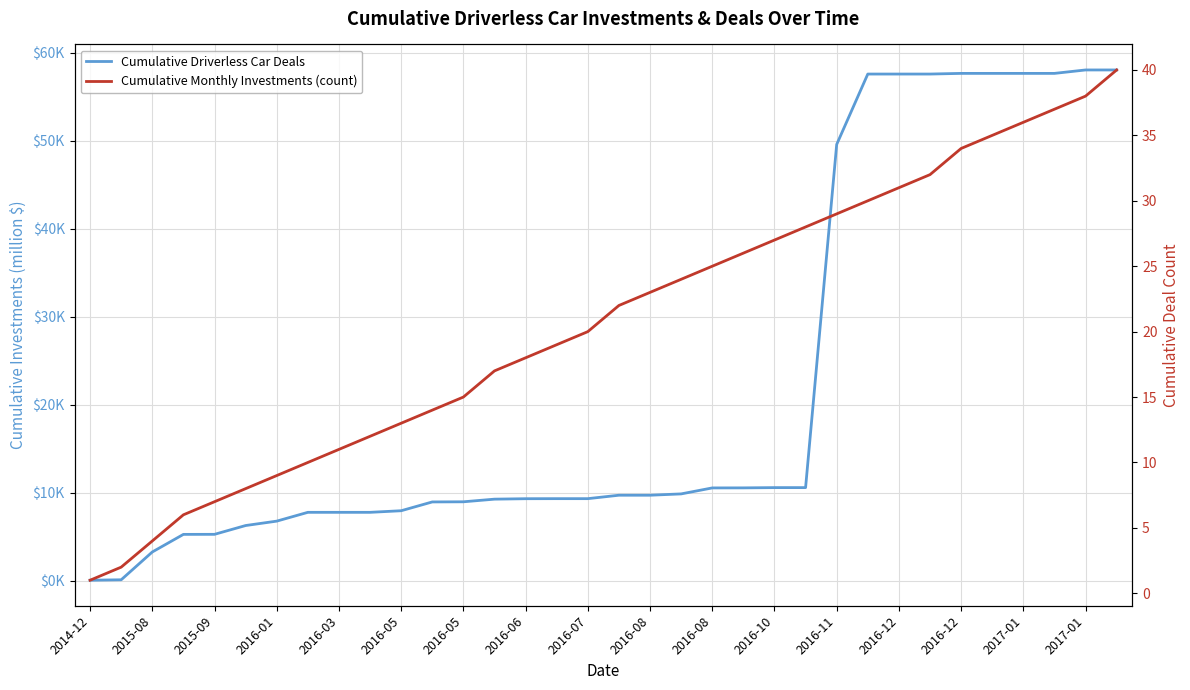

Reading left to right, what are all the values shown in this chart?

Cumulative Driverless Car Deals: 40.0	90.0	3250.0	5250.0	5255.5	6255.5	6755.5	7755.5	7755.5	7755.5	7937.5	8937.5	8953.5	9253.5	9303.5	9310.1	9310.1	9700.1	9700.1	9850.1	10530.1	10535.4	10565.4	10565.4	49565.3	57565.3	57565.3	57565.3	57640.3	57640.3	57640.3	57640.3	58030.3	58030.3
Cumulative Monthly Investments (count): 1.0	2.0	4.0	6.0	7.0	8.0	9.0	10.0	11.0	12.0	13.0	14.0	15.0	17.0	18.0	19.0	20.0	22.0	23.0	24.0	25.0	26.0	27.0	28.0	29.0	30.0	31.0	32.0	34.0	35.0	36.0	37.0	38.0	40.0